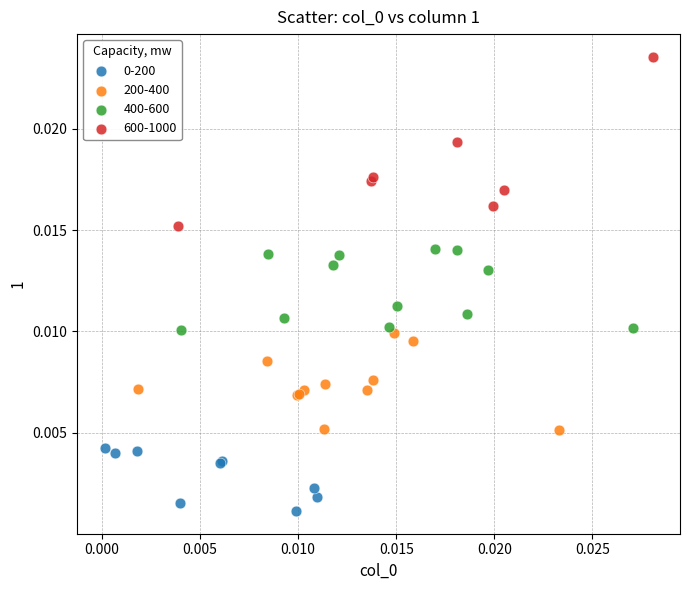

Which series has the widest spread of Y values?

600-1000